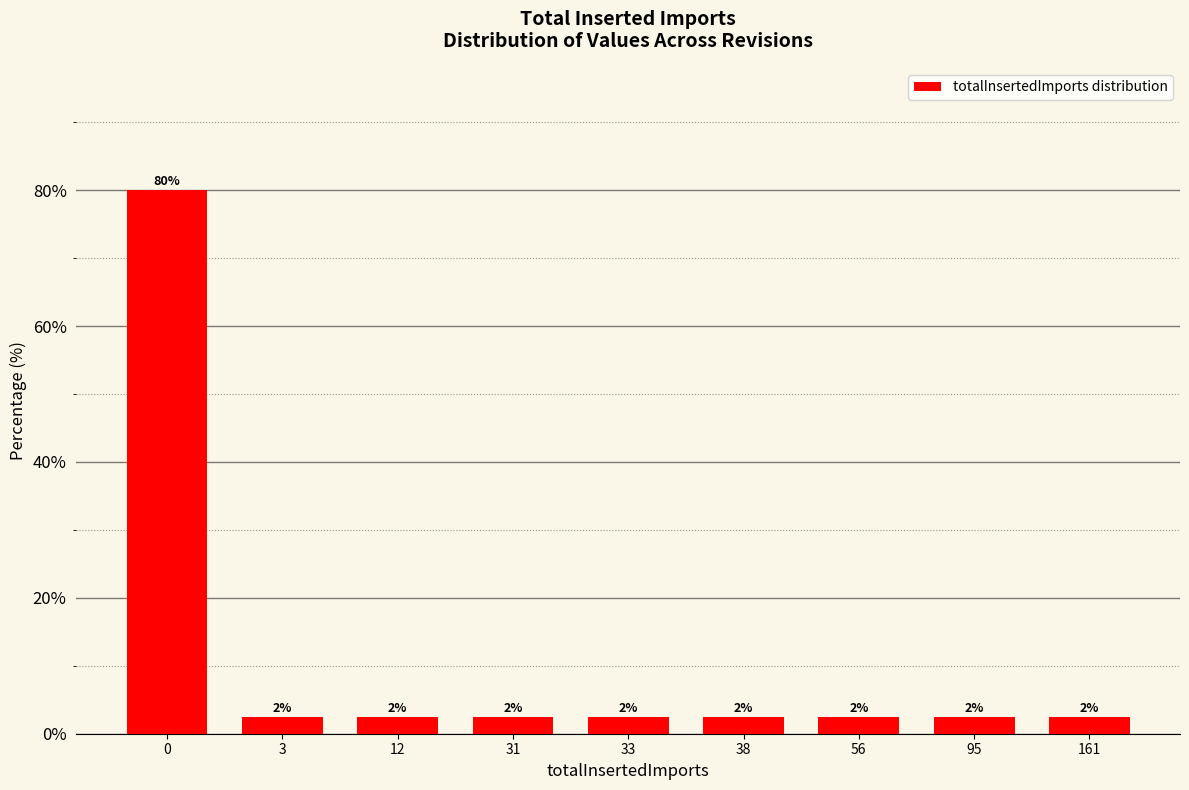

Are the bars horizontal?

No